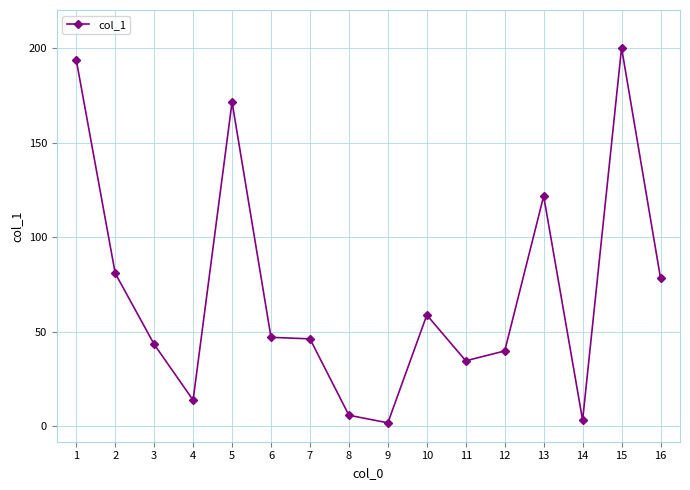

What is the greatest value displayed?

200.2